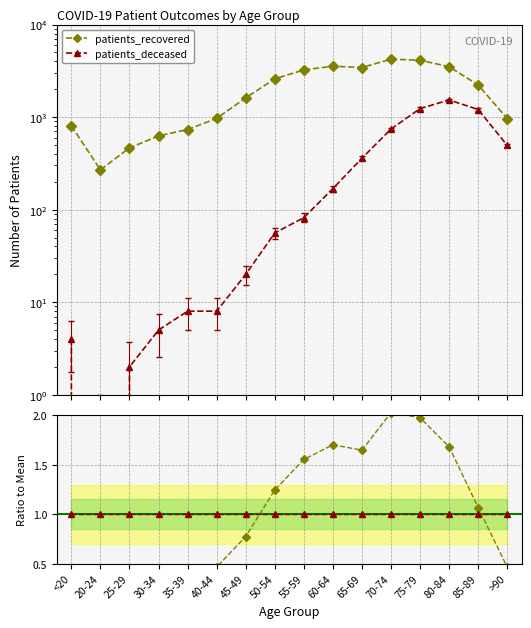

Reading left to right, what are all the values shown in this chart?

patients_recovered: 806.0	269.0	465.0	626.0	734.0	969.0	1612.0	2594.0	3239.0	3547.0	3435.0	4229.0	4118.0	3503.0	2220.0	964.0
patients_deceased: 4.0	0.0	2.0	5.0	8.0	8.0	20.0	56.0	82.0	169.0	360.0	744.0	1236.0	1533.0	1206.0	494.0
recovered ratio: 0.4	0.1	0.2	0.3	0.4	0.5	0.8	1.2	1.6	1.7	1.6	2.0	2.0	1.7	1.1	0.5
deceased ratio: 1.0	1.0	1.0	1.0	1.0	1.0	1.0	1.0	1.0	1.0	1.0	1.0	1.0	1.0	1.0	1.0